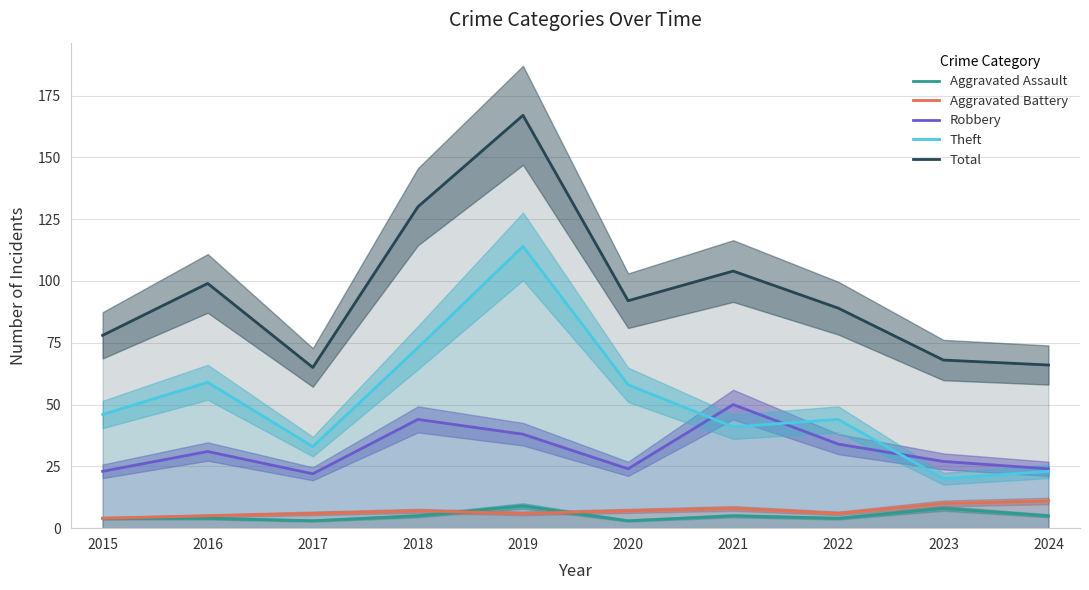

Rank the series by their maximum value, from highest to lowest.

Total, Theft, Robbery, Aggravated Battery, Aggravated Assault